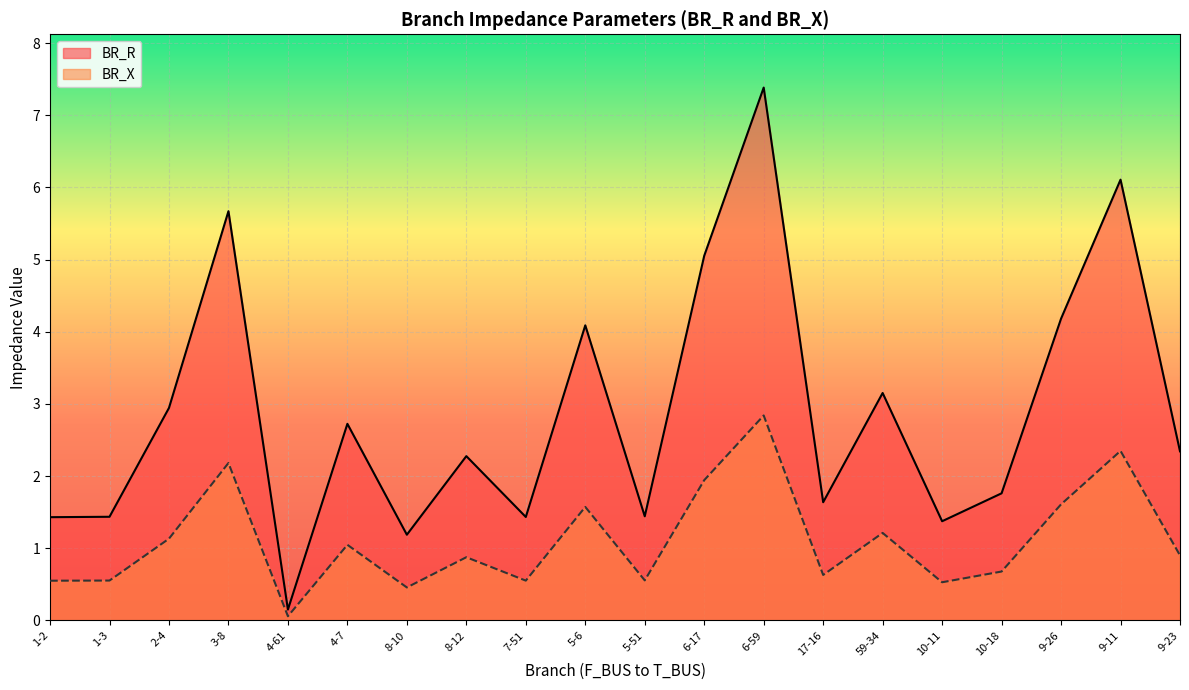

Rank the series at 8-10 from lowest to highest value.

BR_X, BR_R